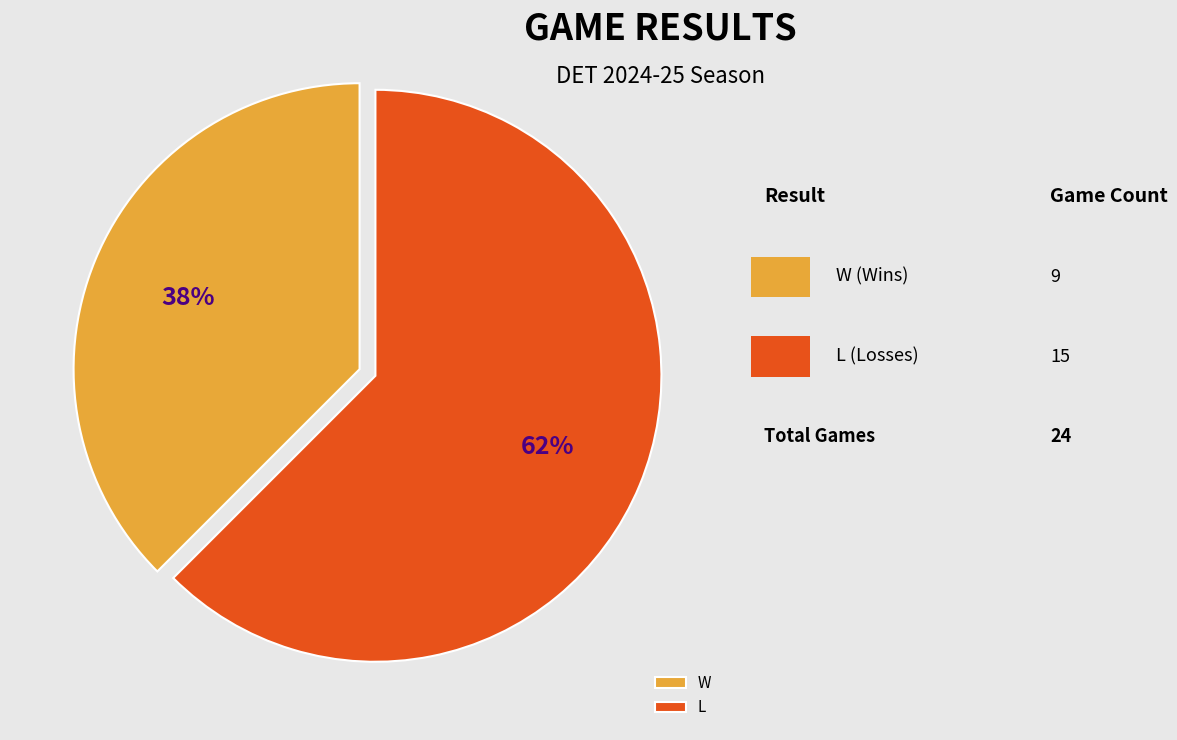

Do L and W together represent more than half of the pie?

Yes